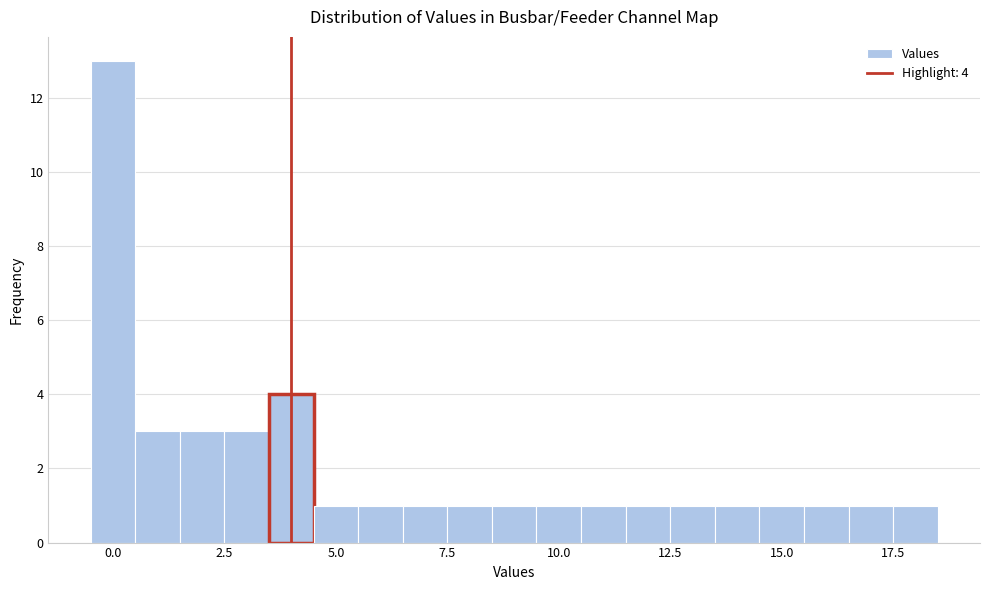

Around what value on the x-axis is the tallest bar? Give the approximate position of its centre, as read against the axis.

0.0